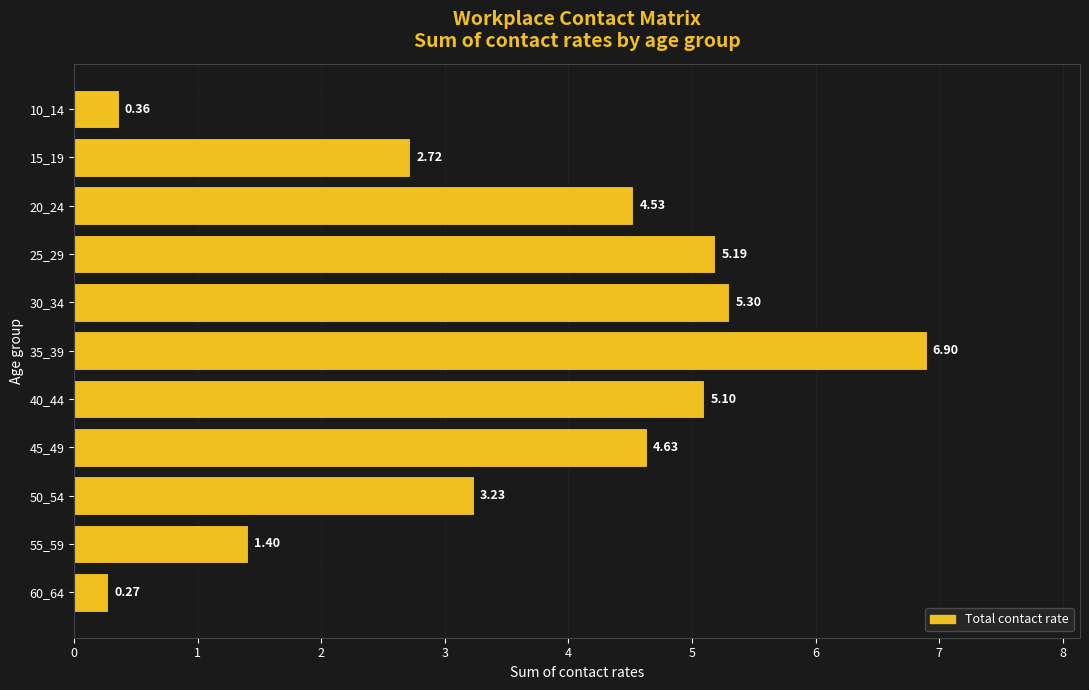

What is the difference between the values at 15_19 and 35_39?

4.2